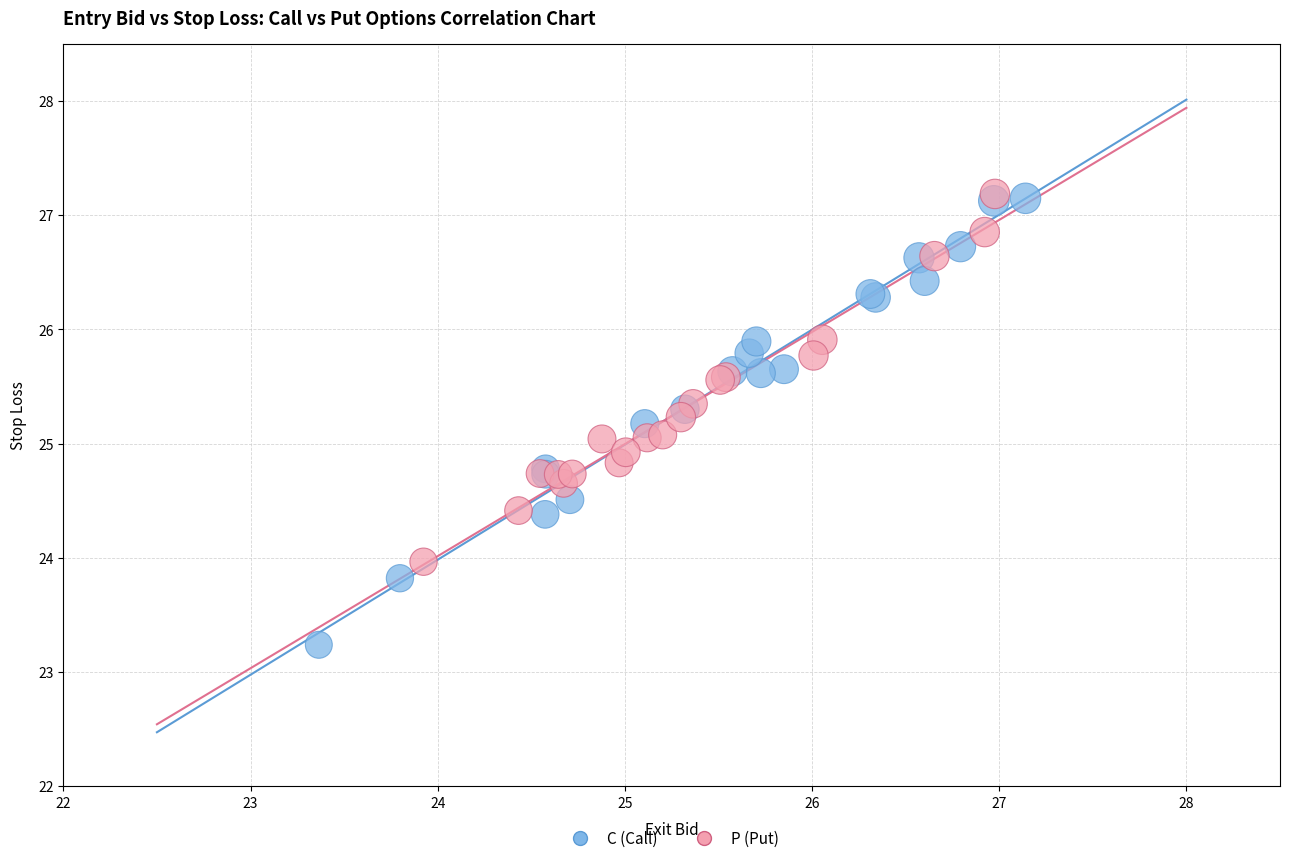

Which series contains the lowest Y value?

C (Call)